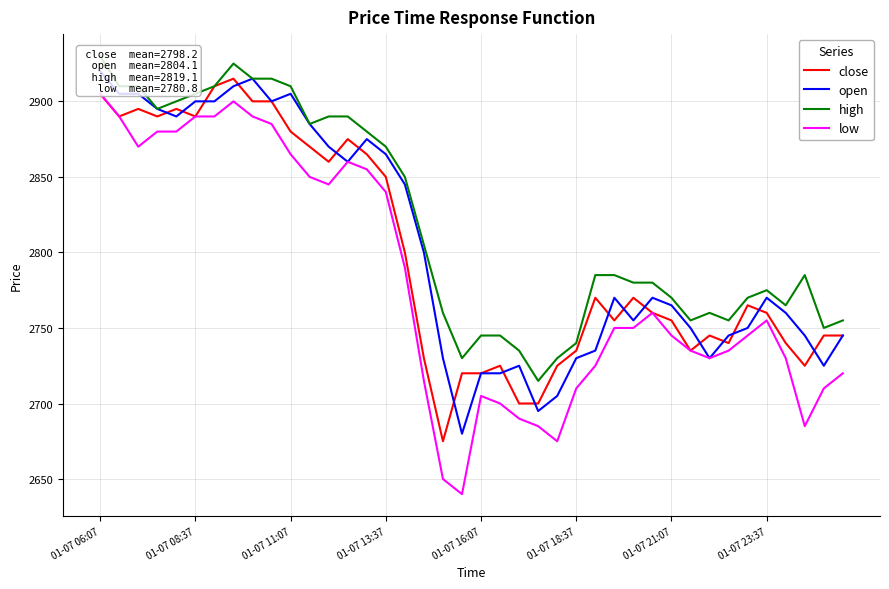

What is the smallest value displayed?

2640